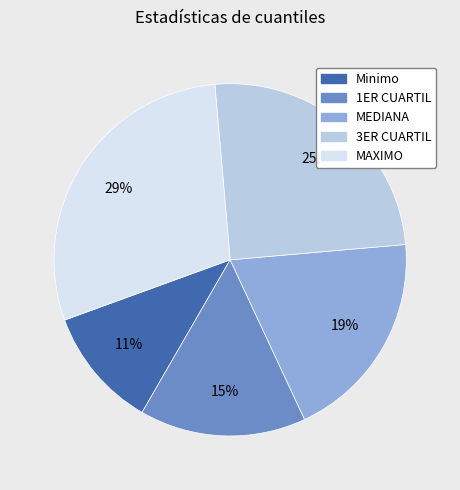

Rank the categories by value from highest to lowest.

MAXIMO, 3ER CUARTIL, MEDIANA, 1ER CUARTIL, Minimo